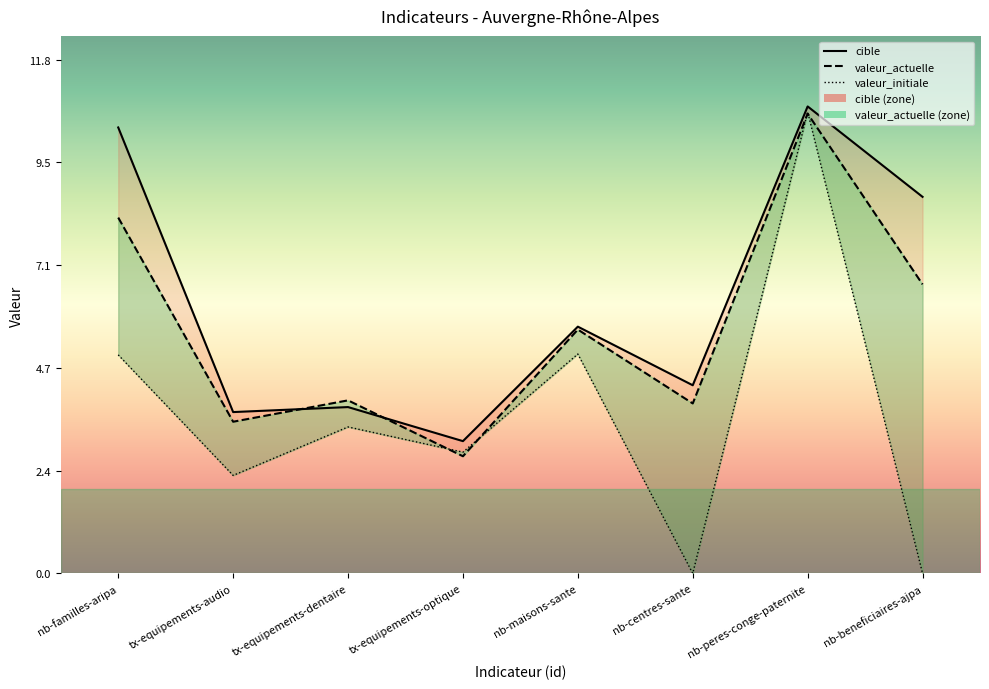

At which category is the sum across all series the highest?

nb-peres-conge-paternite